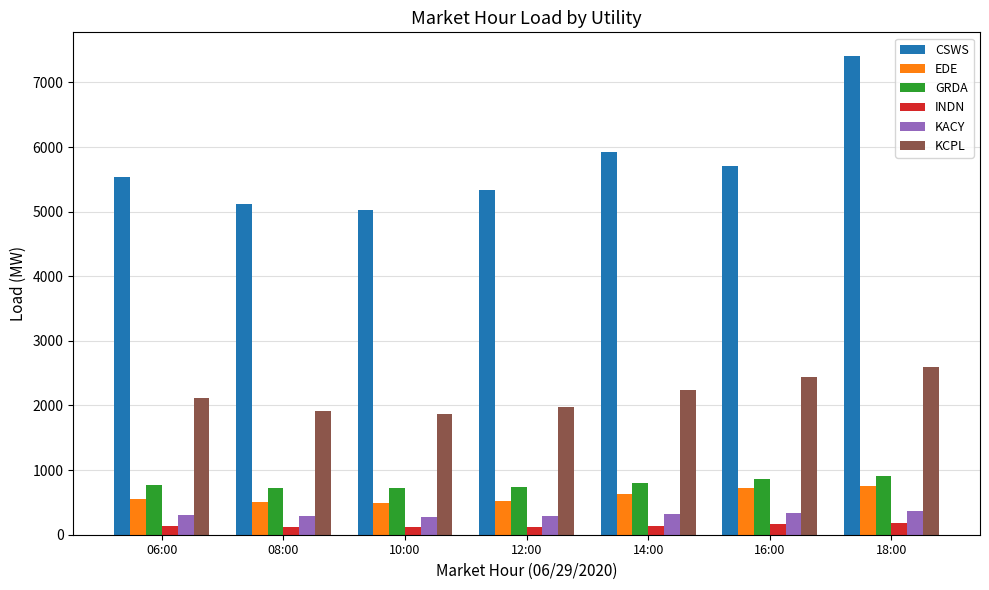

Between 08:00 and 16:00, which series saw the biggest shift?

CSWS